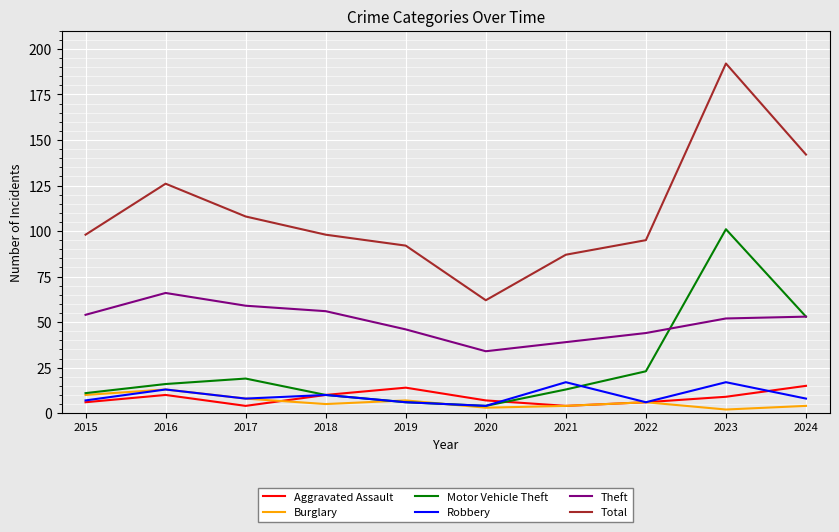

What is the lowest value of the Aggravated Assault series?

4